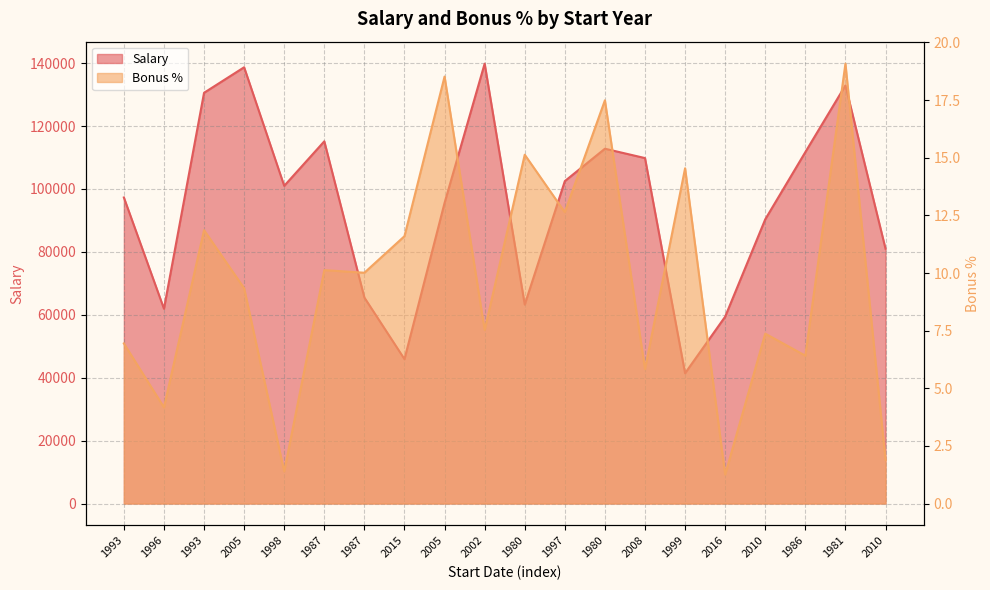

What is the value of the Bonus % point at the 18th from the left?

6.4